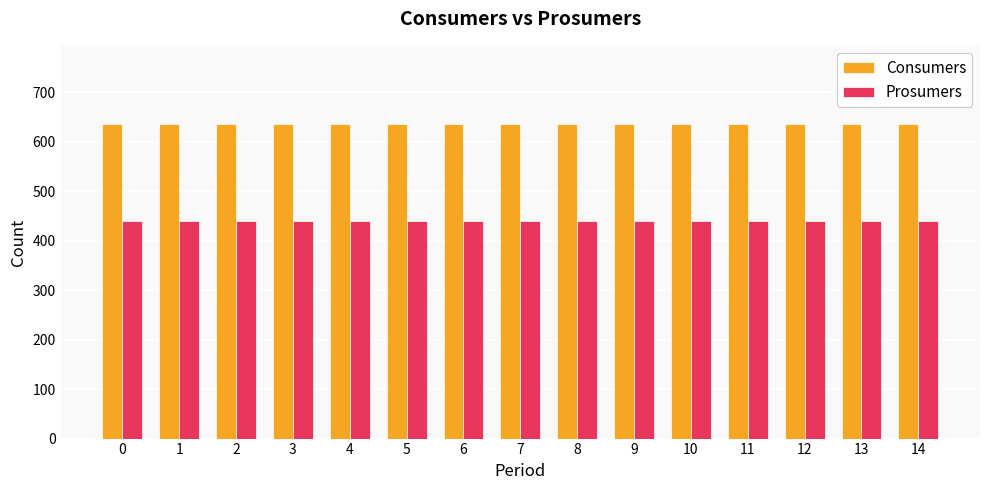

The value of Prosumers at 2 is 664. True or false?

False